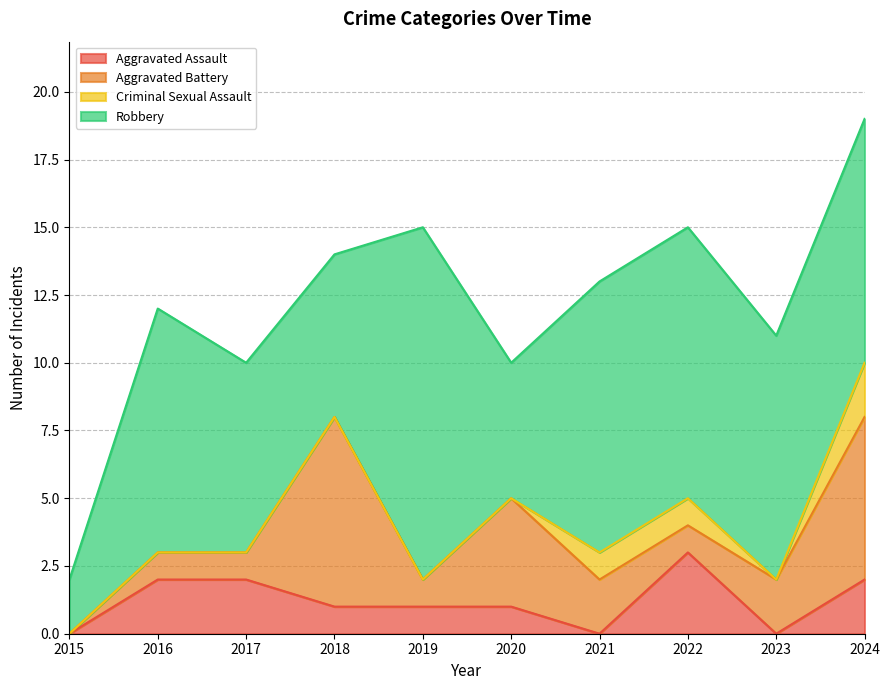

Reading right to left, what are all the values shown in this chart?

Aggravated Assault: 2	0	3	0	1	1	1	2	2	0
Aggravated Battery: 6	2	1	2	4	1	7	1	1	0
Criminal Sexual Assault: 2	0	1	1	0	0	0	0	0	0
Robbery: 9	9	10	10	5	13	6	7	9	2